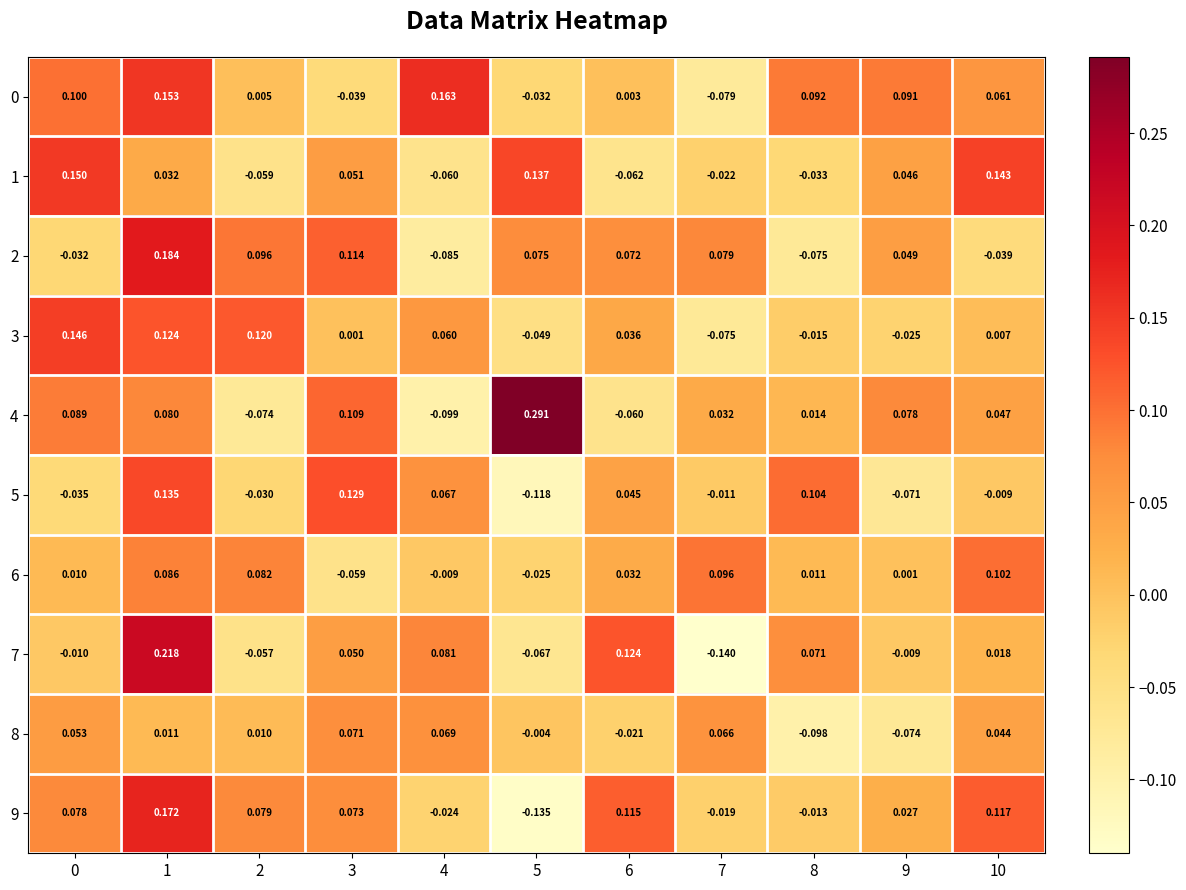

Is the value of 1 at 9 greater than the value of 6 at 3?

Yes